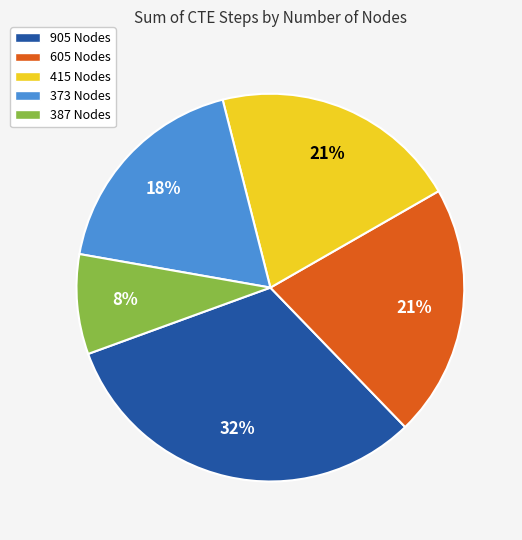

Is there a majority slice in this chart?

No